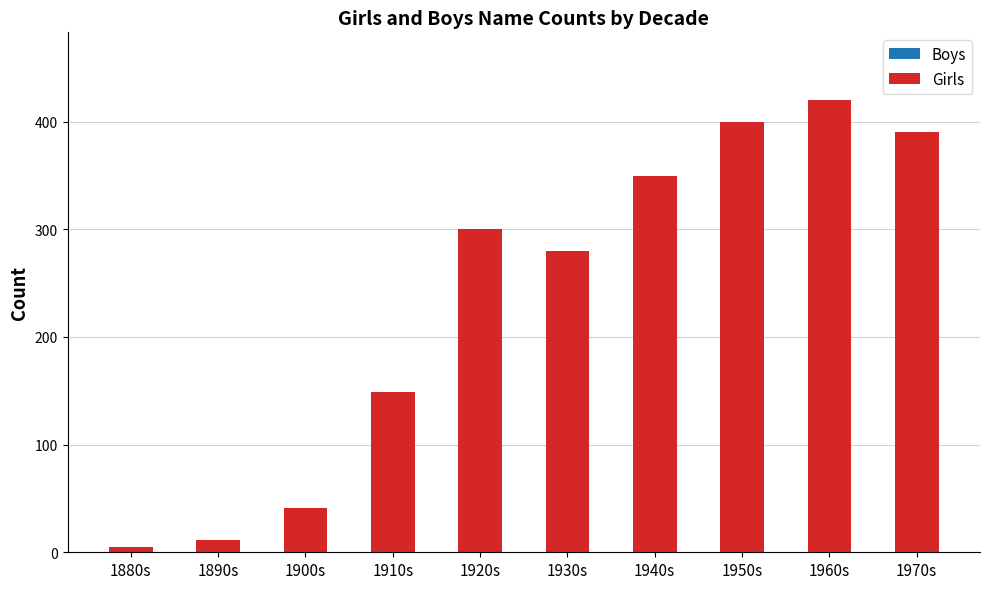

What is the greatest value displayed?

420